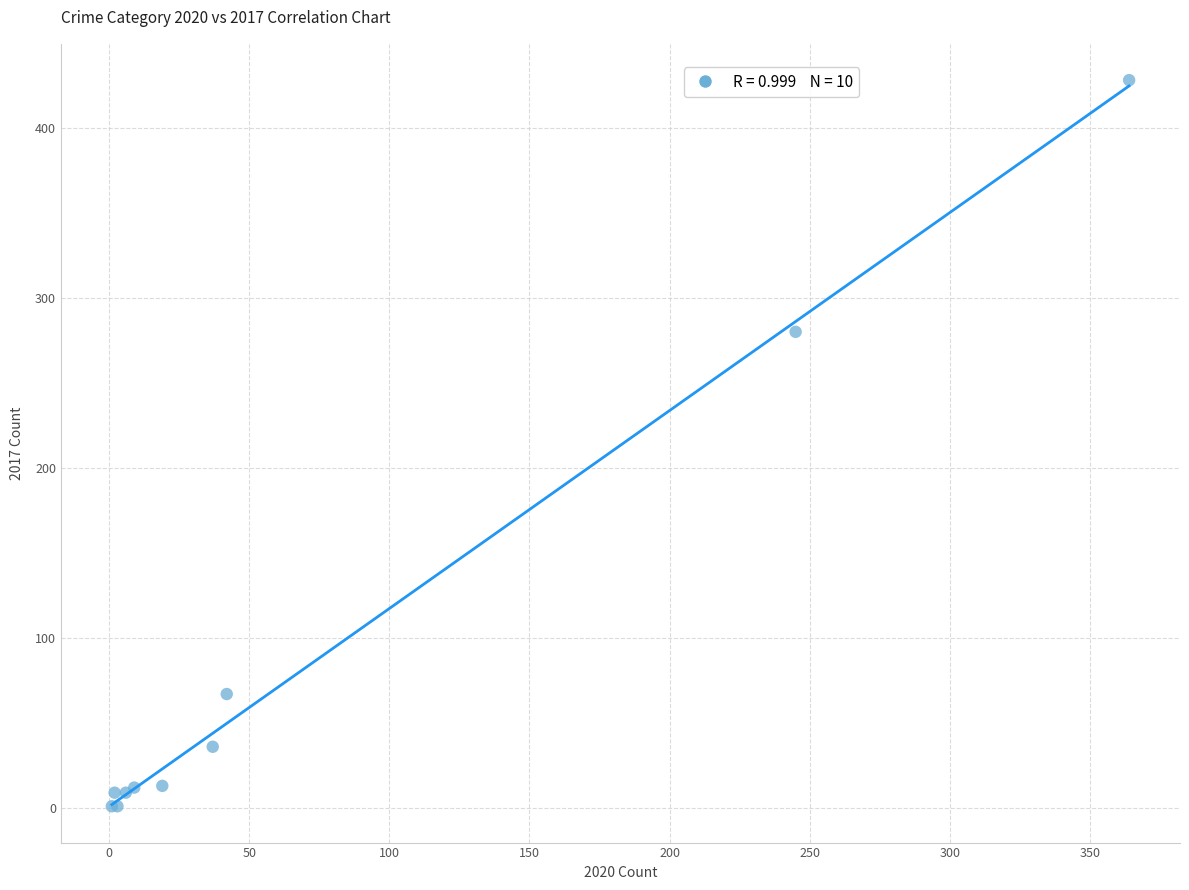

What Y value in the scatter plot is closest to 214?

280